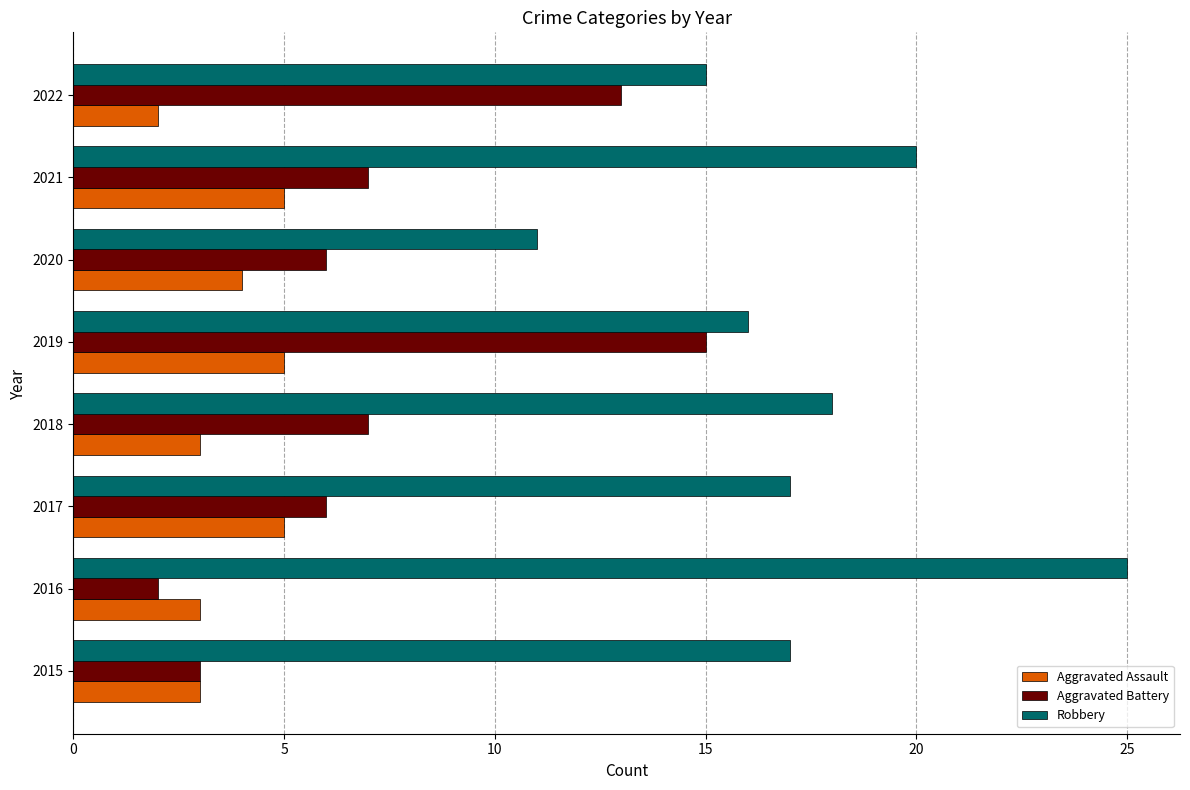

Which category has the lowest value in the Aggravated Assault series?

2022